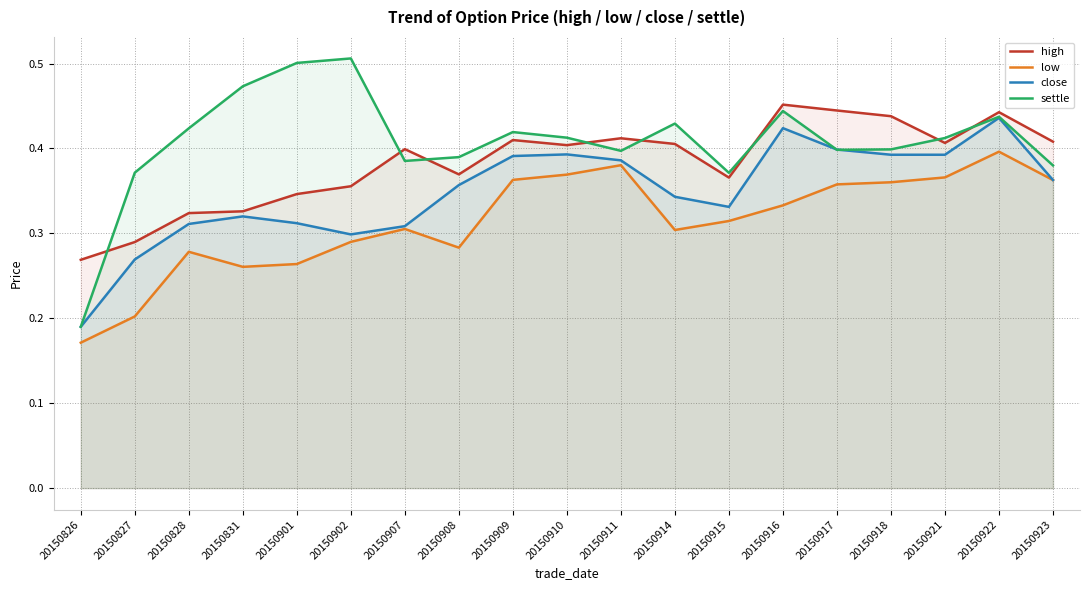

At how many categories does at least one series exceed 0?

19